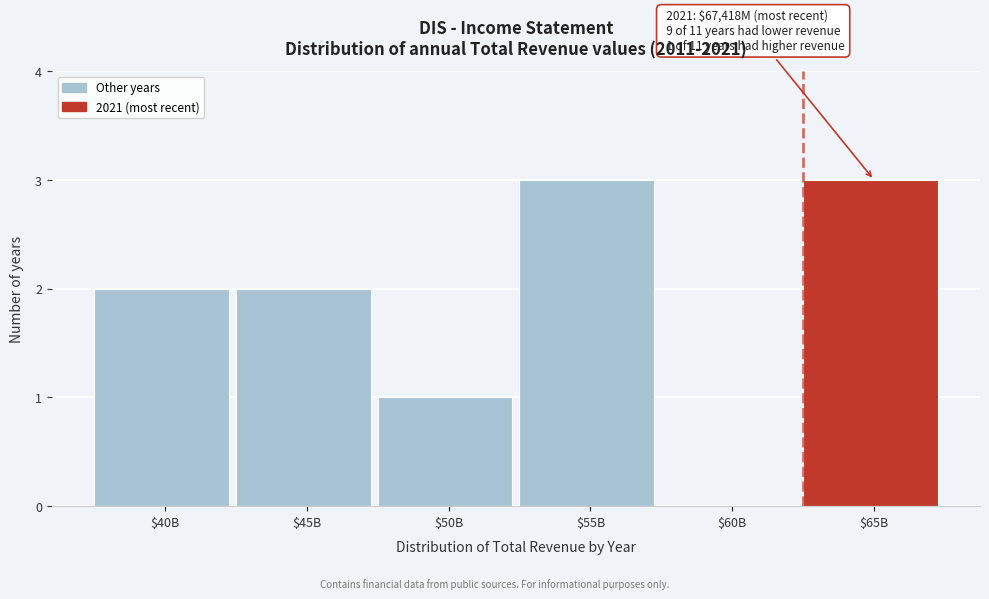

Is it true that the value at $60B is 0?

True